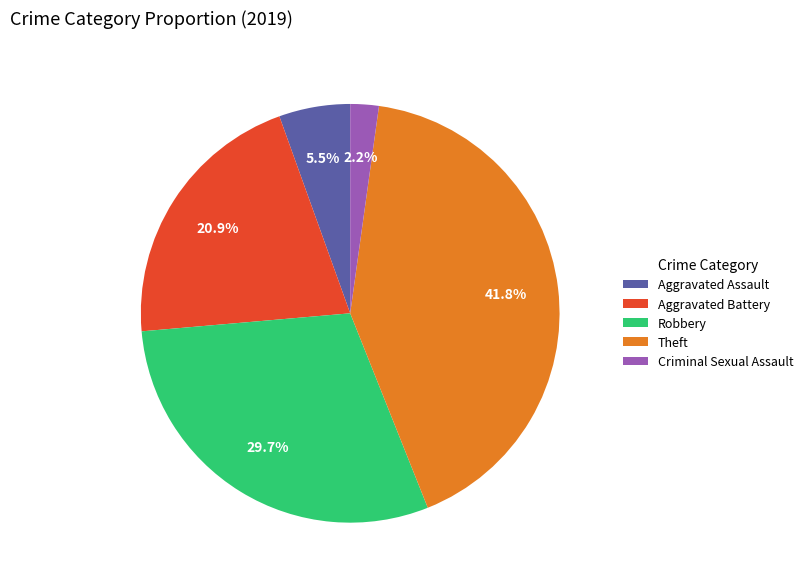

To the nearest percent, what is the difference between the largest and smallest slice percentages?

40%